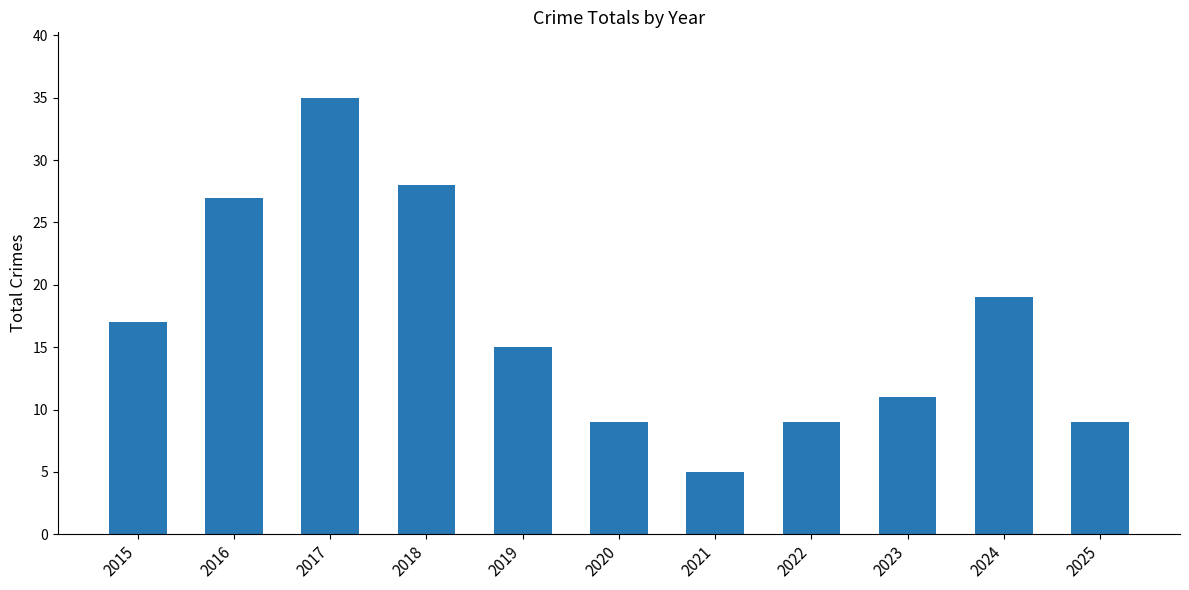

True or false: the data shows 27 at 2024.

False